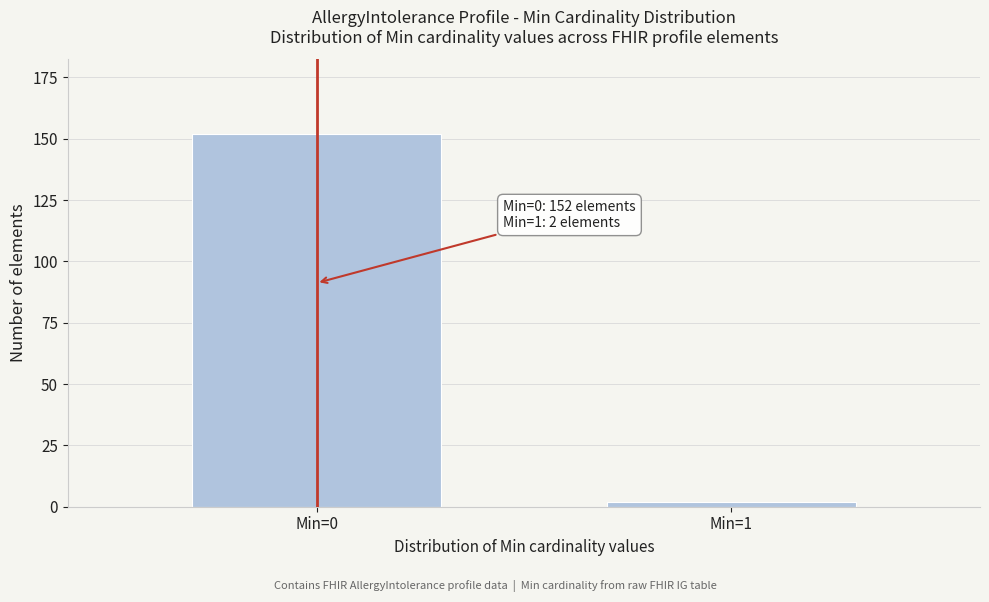

Reading left to right, list all the values displayed in this chart.

Min=0=152	Min=1=2